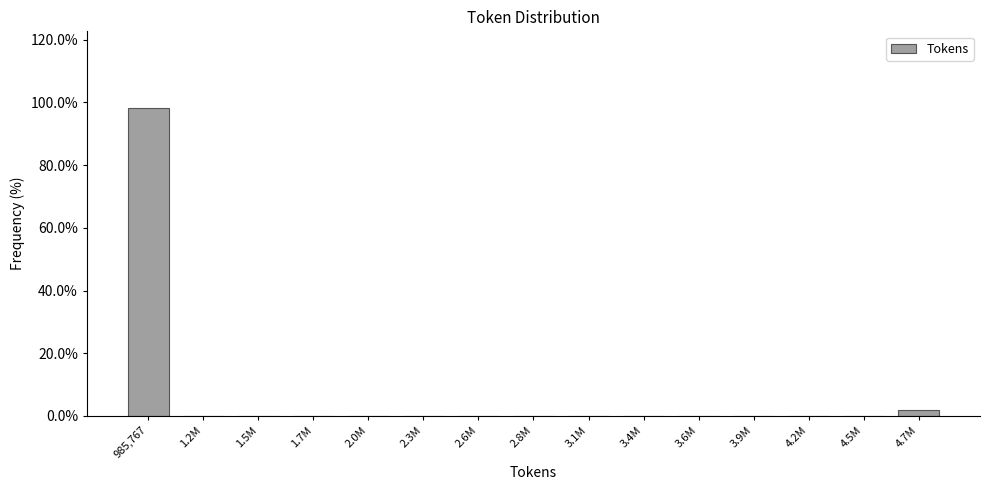

Reading right to left, what are all the values shown in this chart?

4.7M=1.9	4.5M=0.0	4.2M=0.0	3.9M=0.0	3.6M=0.0	3.4M=0.0	3.1M=0.0	2.8M=0.0	2.6M=0.0	2.3M=0.0	2.0M=0.0	1.7M=0.0	1.5M=0.0	1.2M=0.0	985,767=98.1